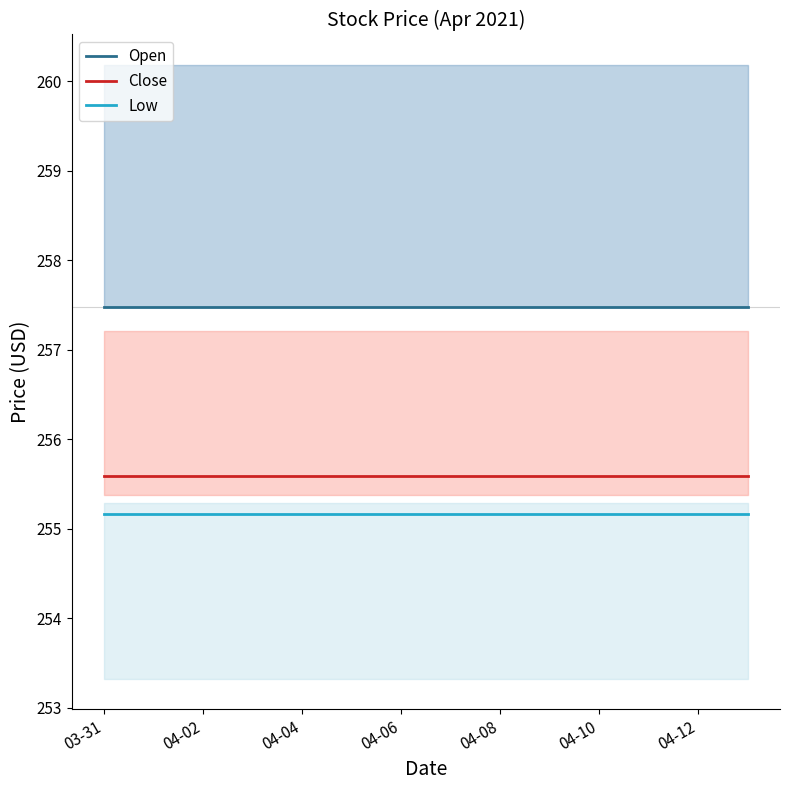

True or false: Open has a value of 257.5 at 04-02.

True